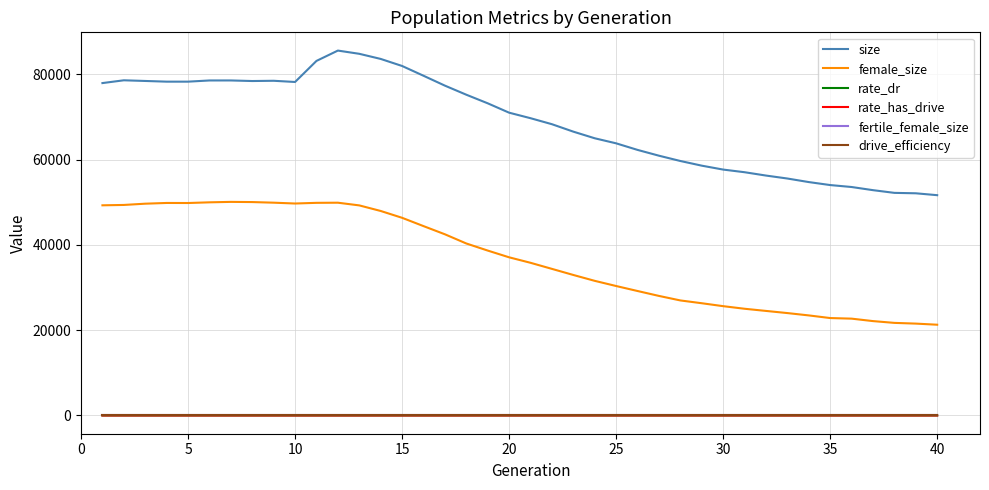

Which series has the largest total across all categories?

size